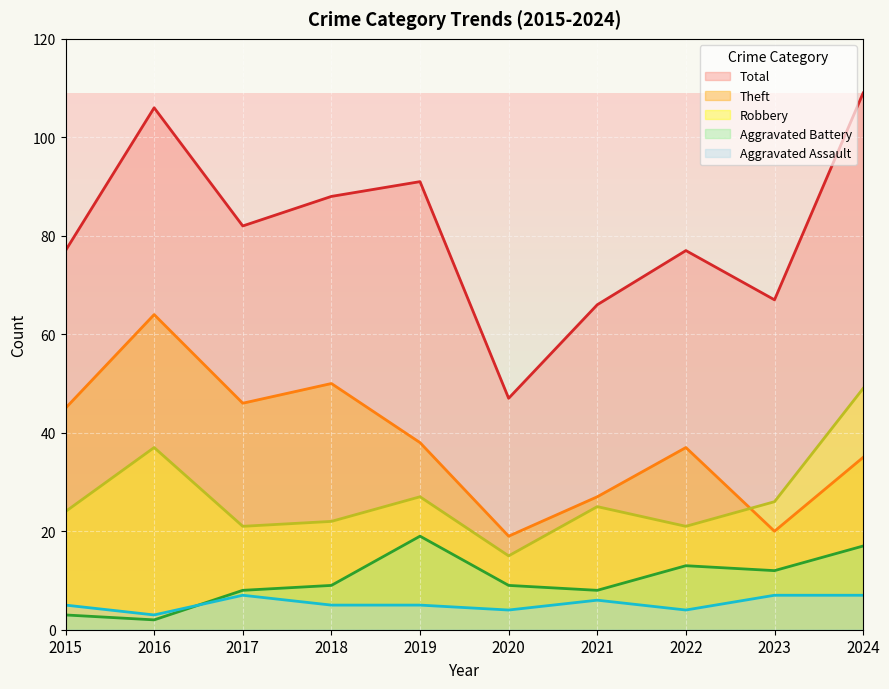

At how many categories does at least one series exceed 68?

7